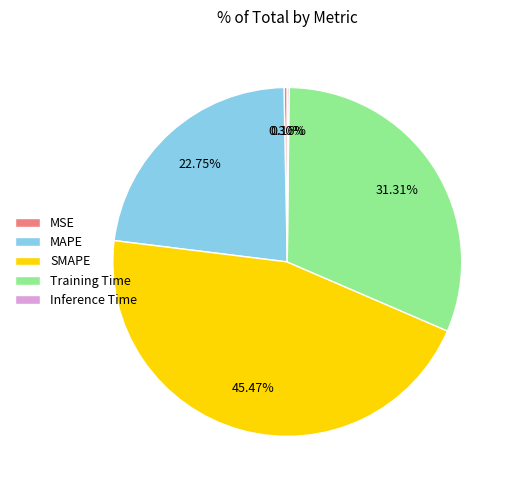

To the nearest percent, what is the difference between the SMAPE and MSE slice percentages?

45%